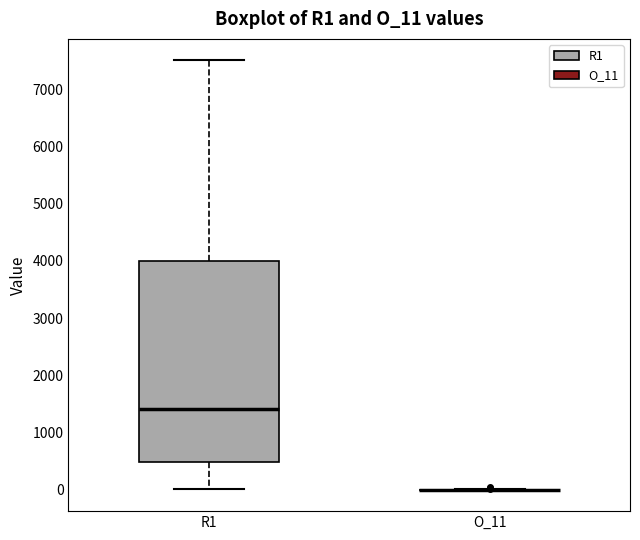

Comparing the boxes themselves (not the whiskers), which one is the tallest?

R1